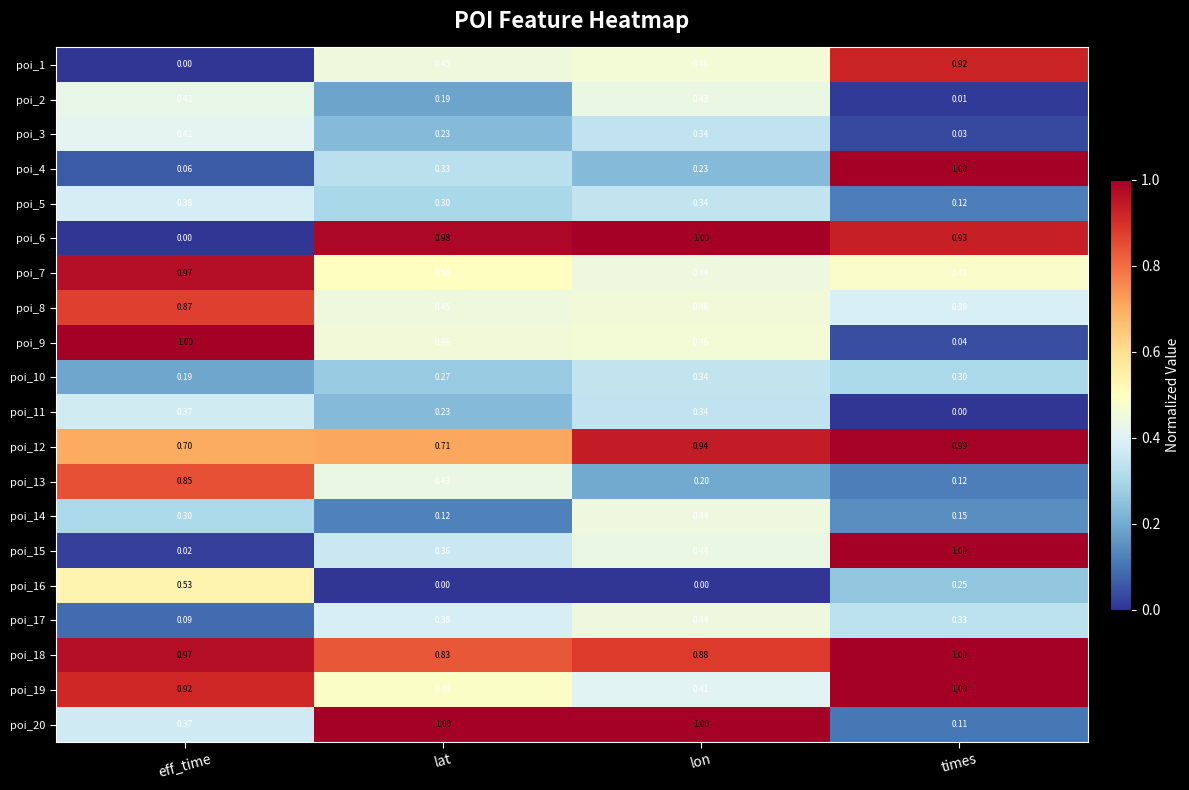

List the labels in order of poi_8 value, smallest first.

times, lat, lon, eff_time